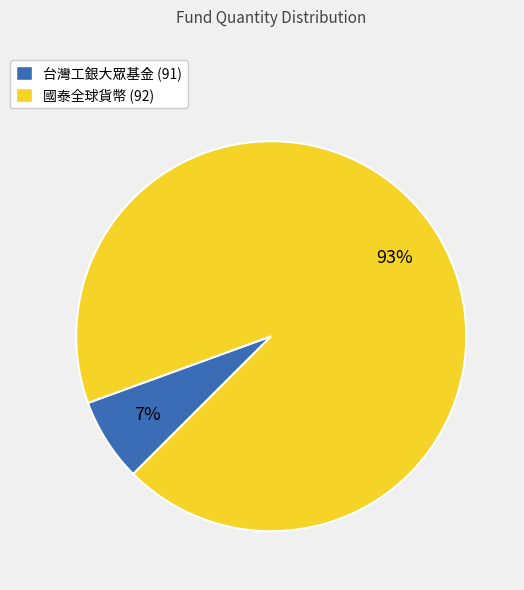

Which slice is the largest?

國泰全球貨幣 (92)